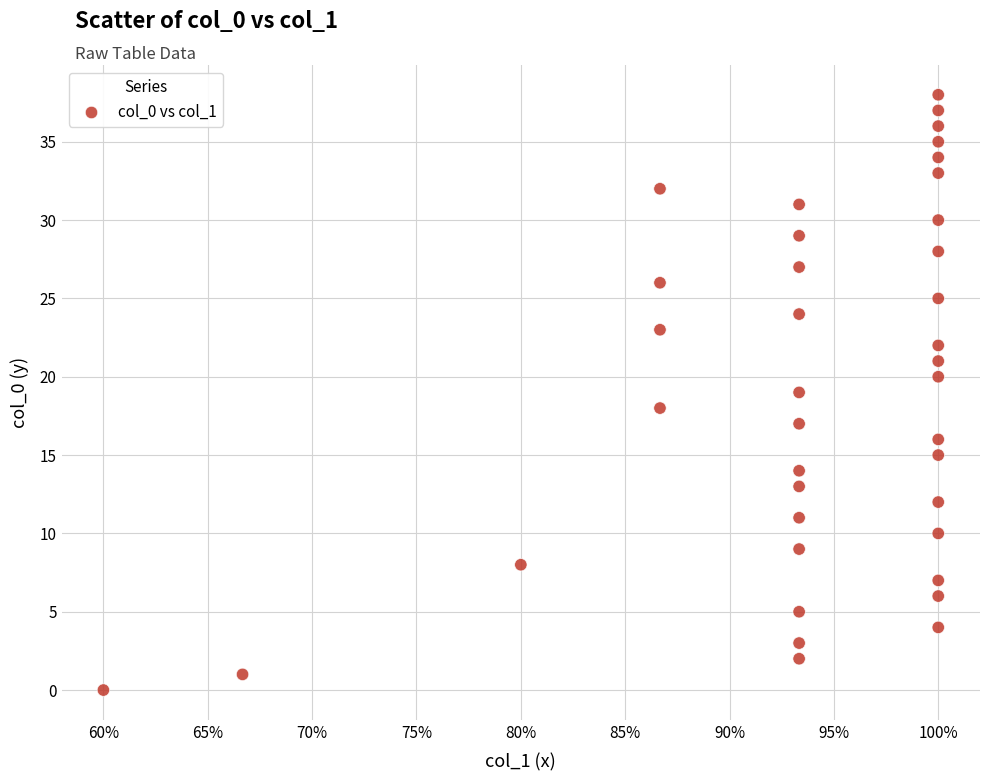

What is the range of Y values (max minus min)?

38